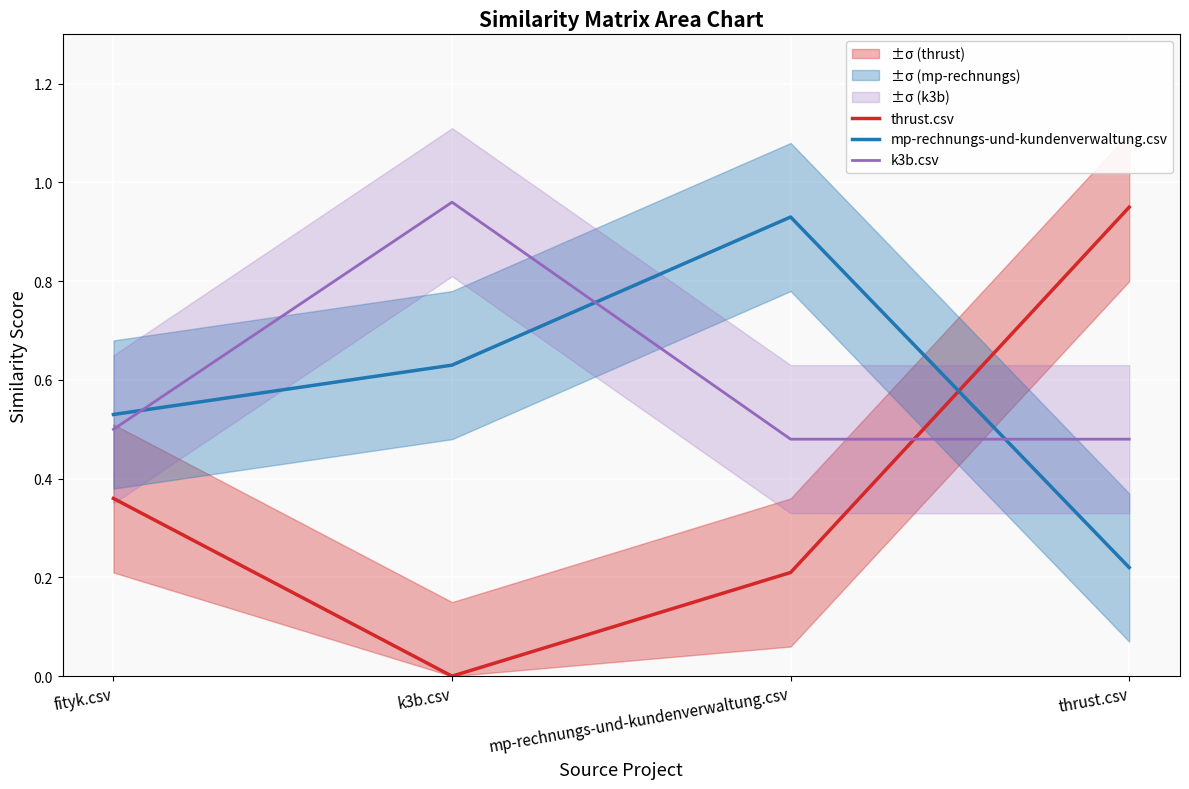

What is the spread (max minus min) of values at fityk.csv?

0.2